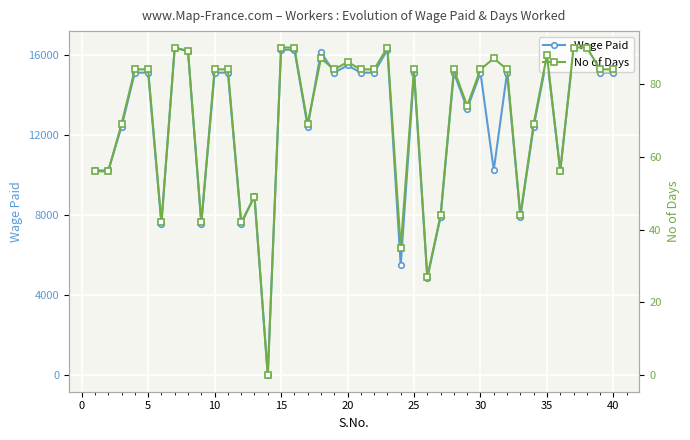

True or false: Wage Paid has more than 1 interior local peaks.

True